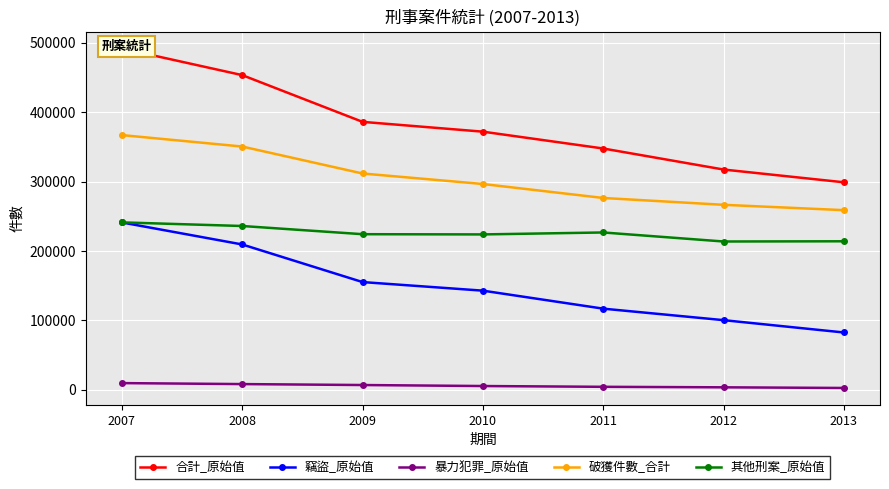

True or false: 竊盜_原始值 has more than 0 interior local peaks.

False